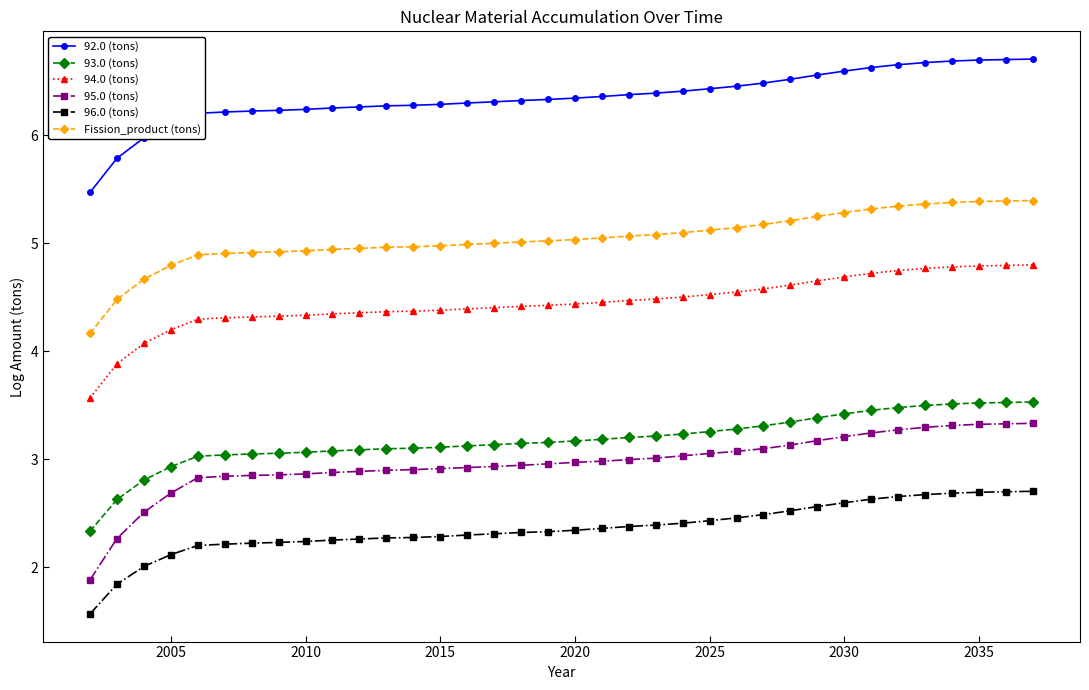

Which series has the largest range (max minus min)?

95.0 (tons)